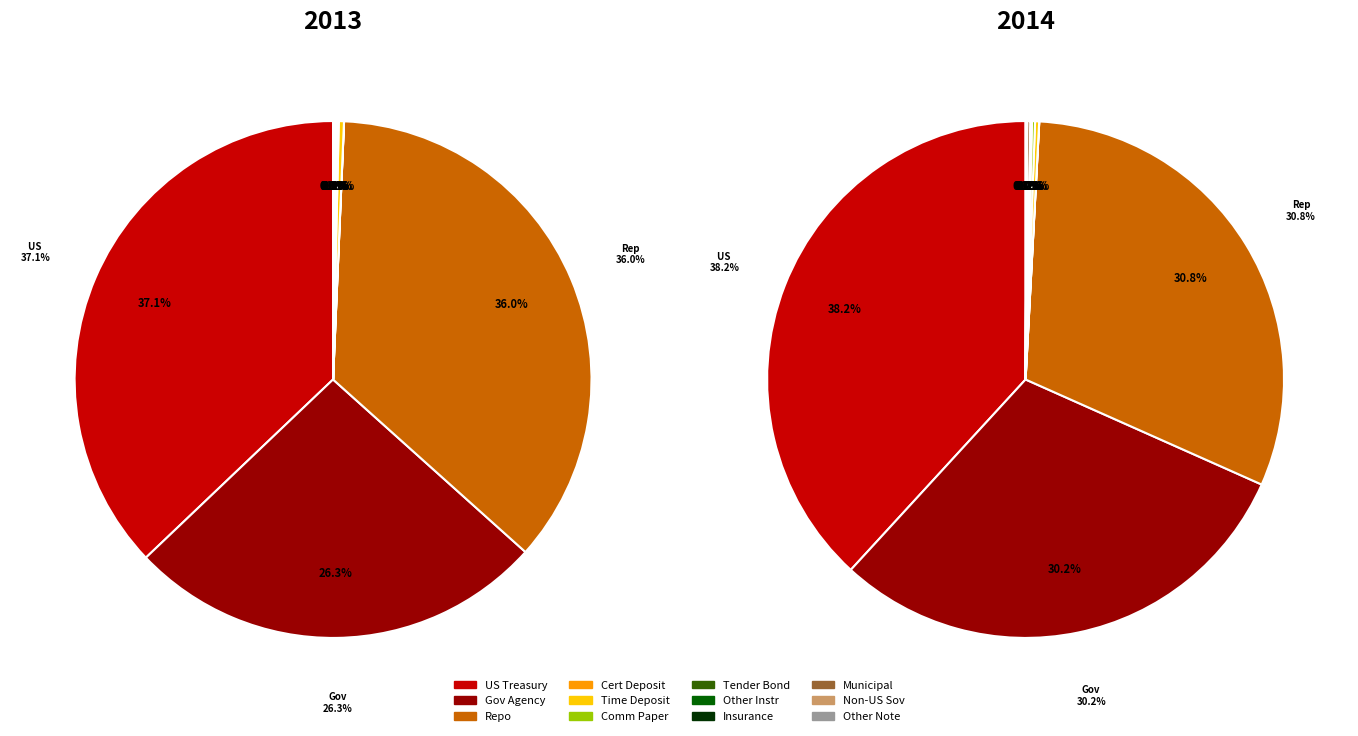

What percentage is NOT represented by Insurance company funding agreement?

100.0%